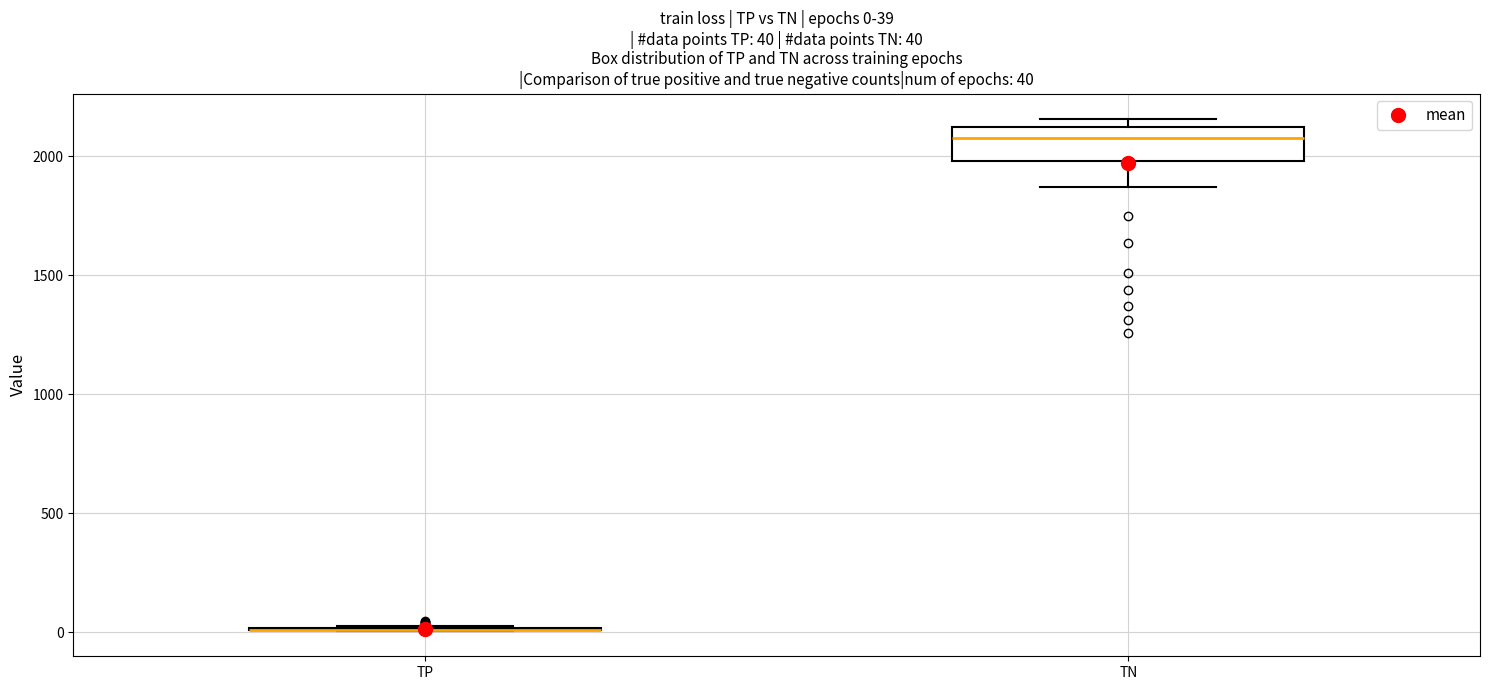

Which box is the tallest, from its lower edge to its upper edge?

TN